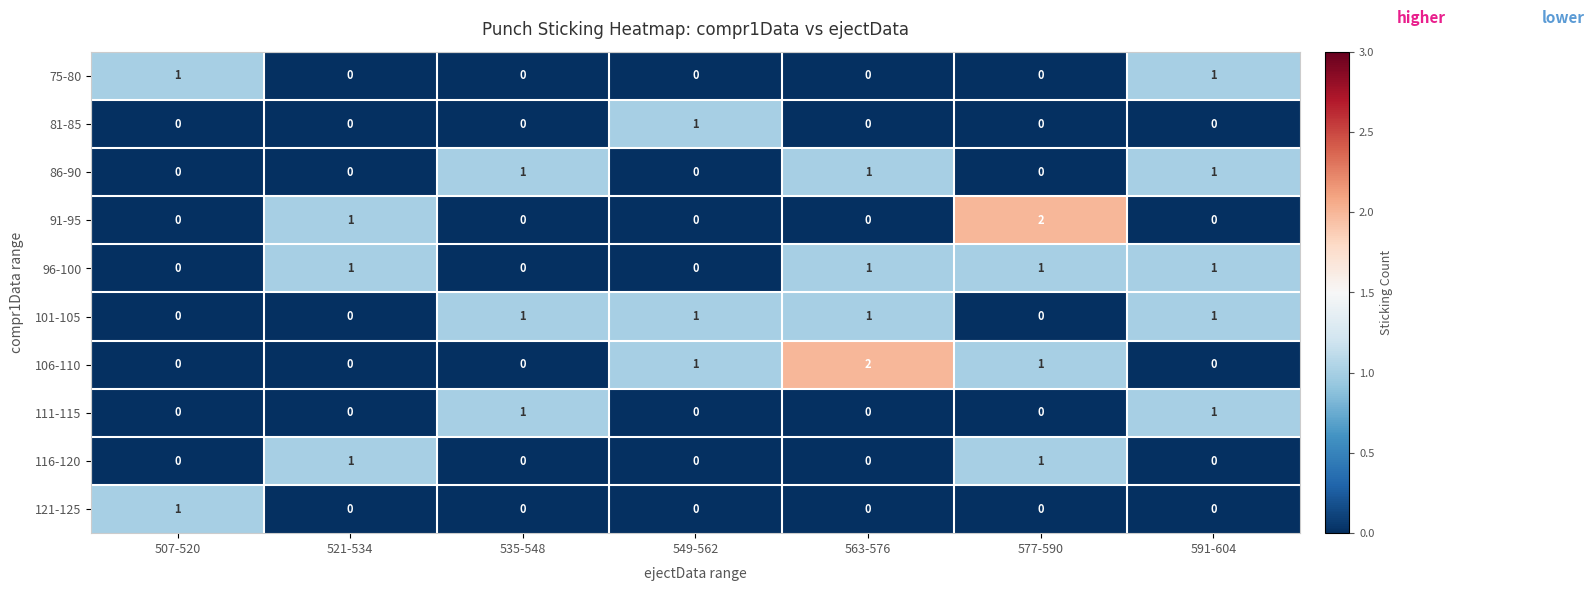

At which label does 106-110 reach its peak?

563-576